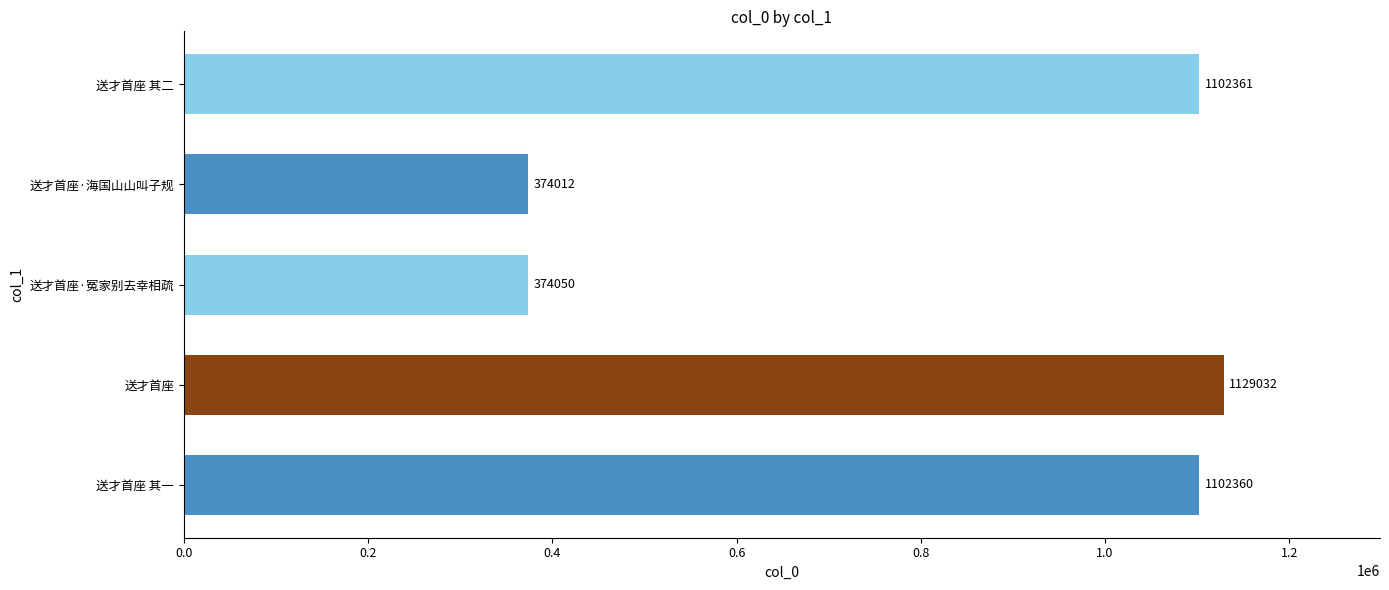

Rank the categories by value from lowest to highest.

送才首座·海国山山叫子规, 送才首座·冤家别去幸相疏, 送才首座 其一, 送才首座 其二, 送才首座